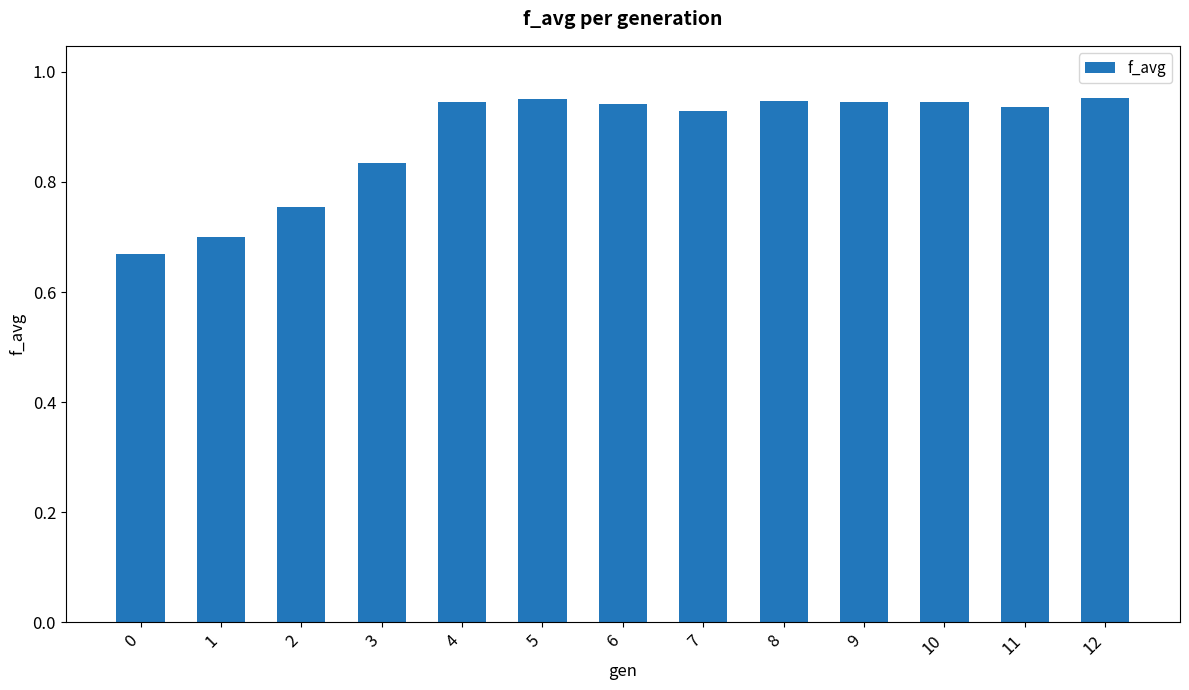

Is it true that the value at 6 is 0.6?

False